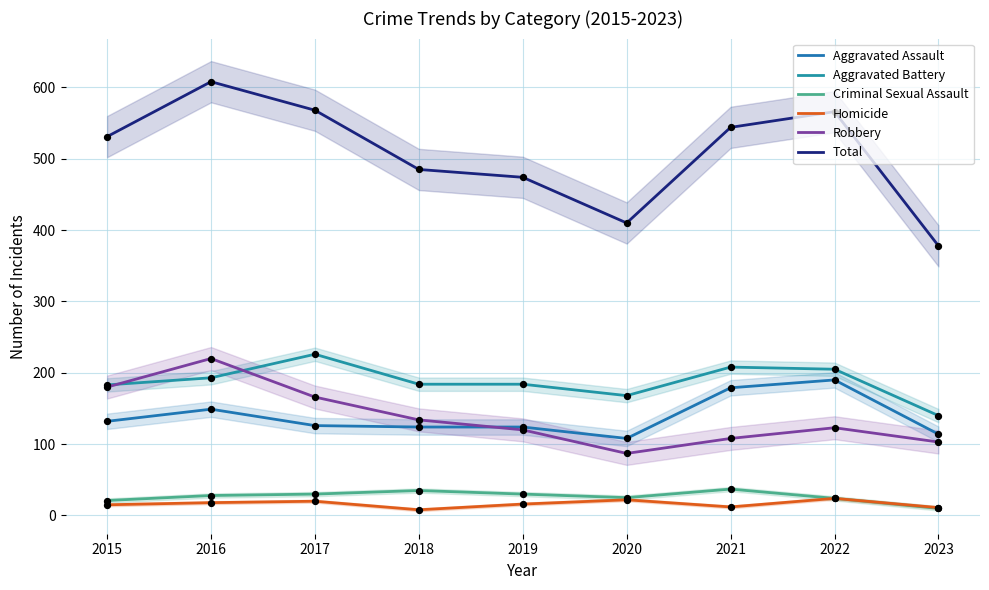

Which series has the largest total across all categories?

Total